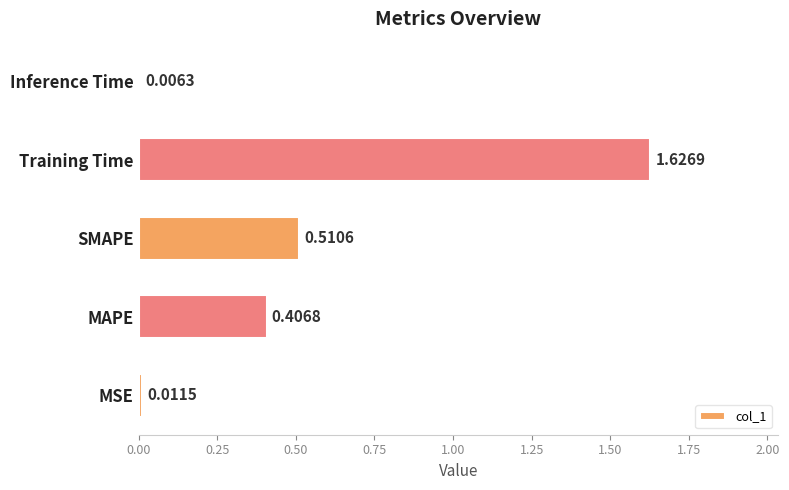

Rank the categories by value from lowest to highest.

Inference Time, MSE, MAPE, SMAPE, Training Time